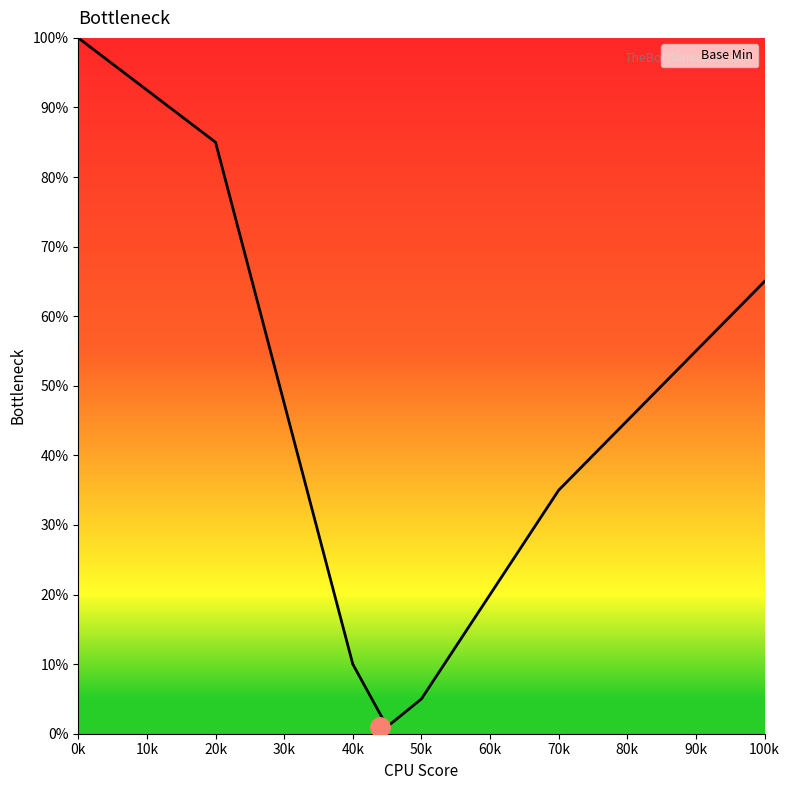

True or false: there are more than 1 points higher than both neighbors.

False